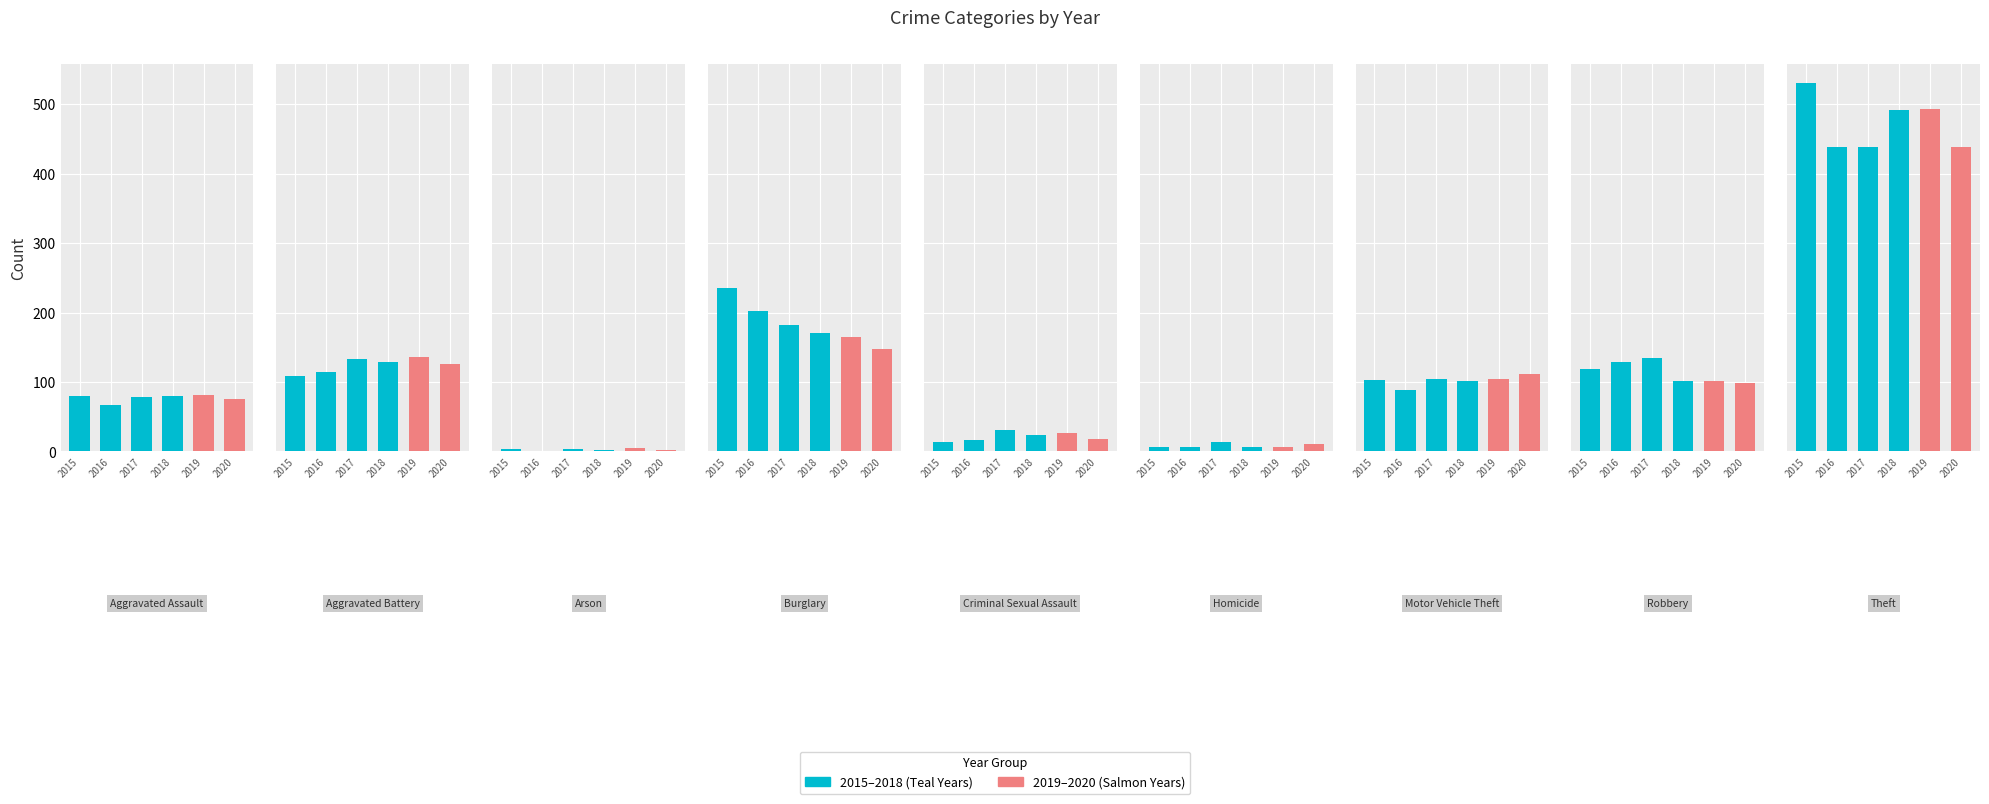

Between Arson and Criminal Sexual Assault, which series saw the biggest shift?

2017